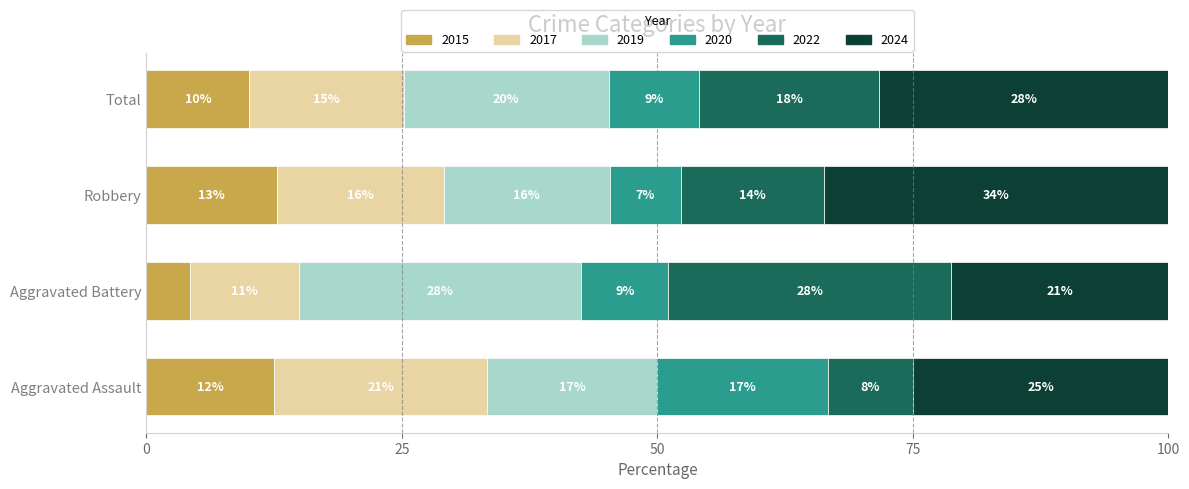

At which category is the sum across all series the highest?

Total